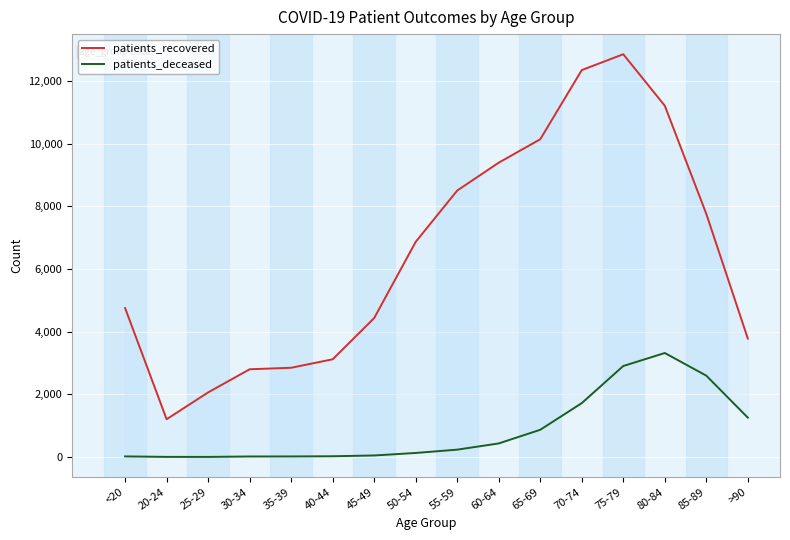

What position from the right is 25-29?

14